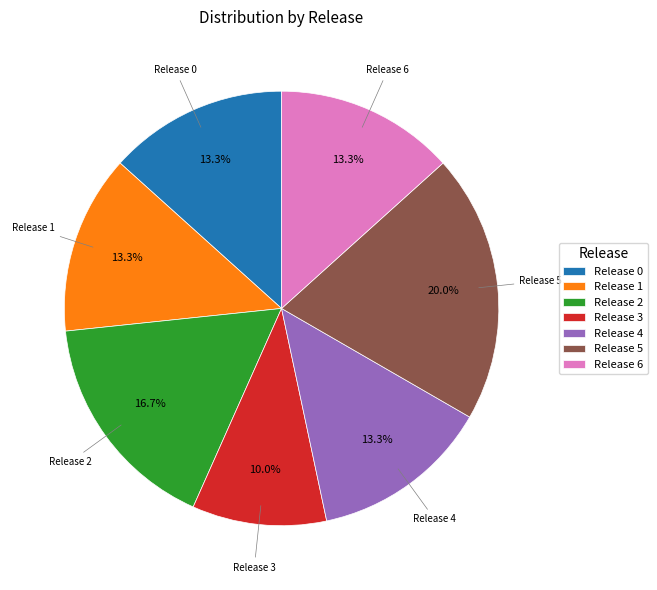

Combined, do Release 0 and Release 1 account for over 50%?

No